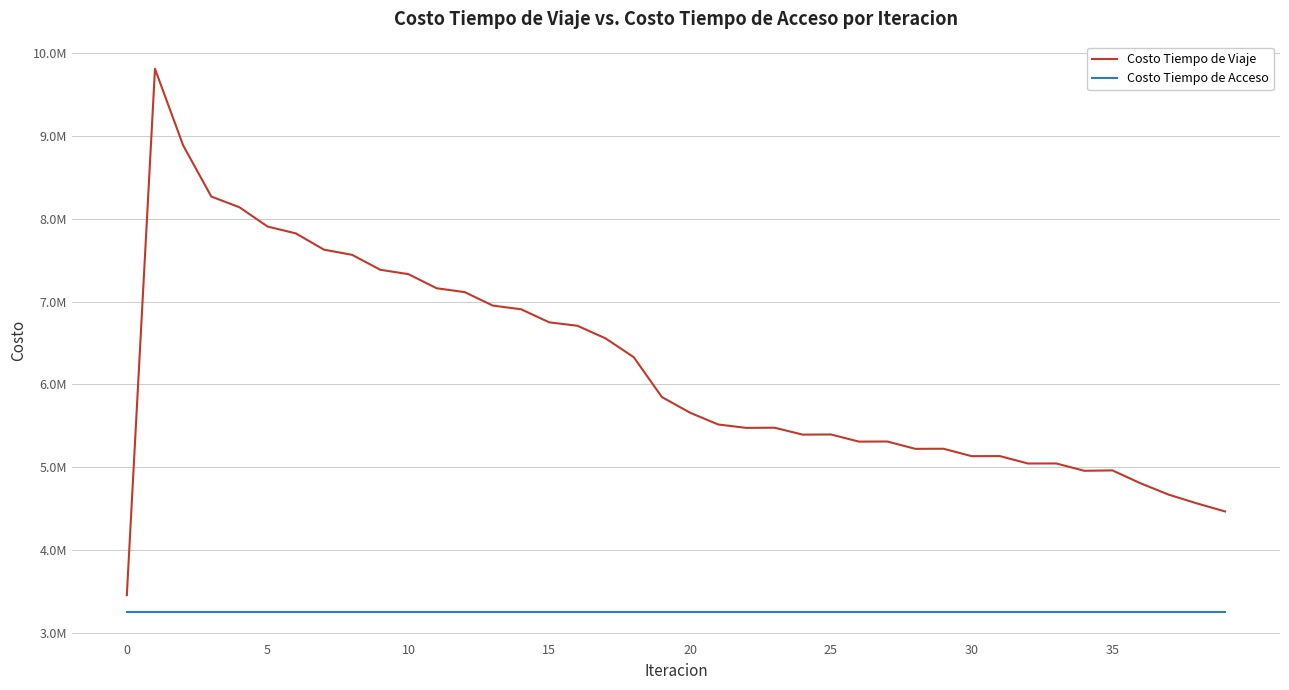

What is the sum of all Costo Tiempo de Acceso values?

129912472.1